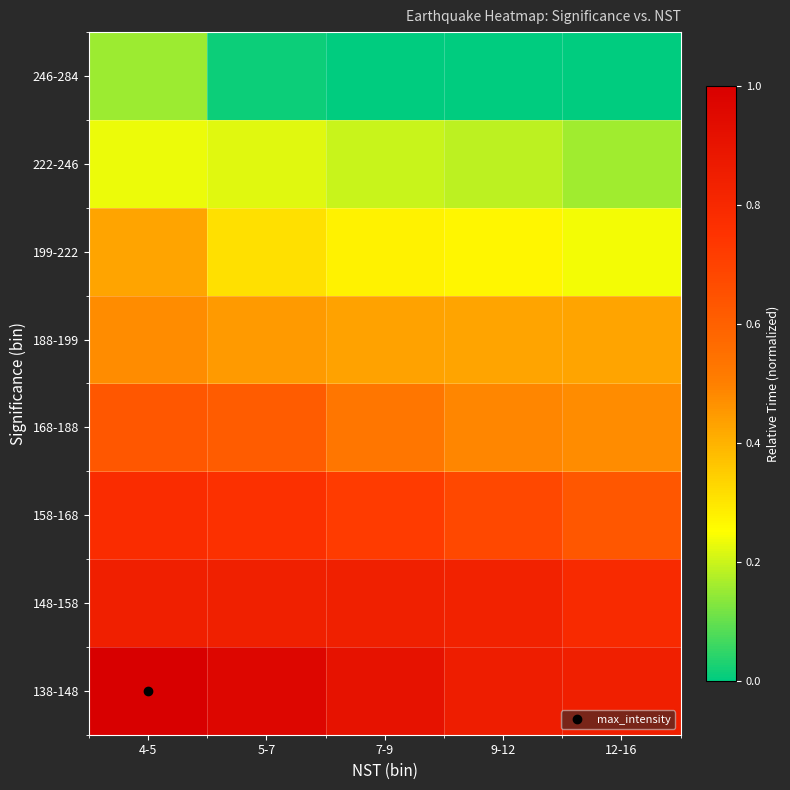

List the series in order of their peak value, highest first.

138-148, 148-158, 158-168, 168-188, 188-199, 199-222, 222-246, 246-284